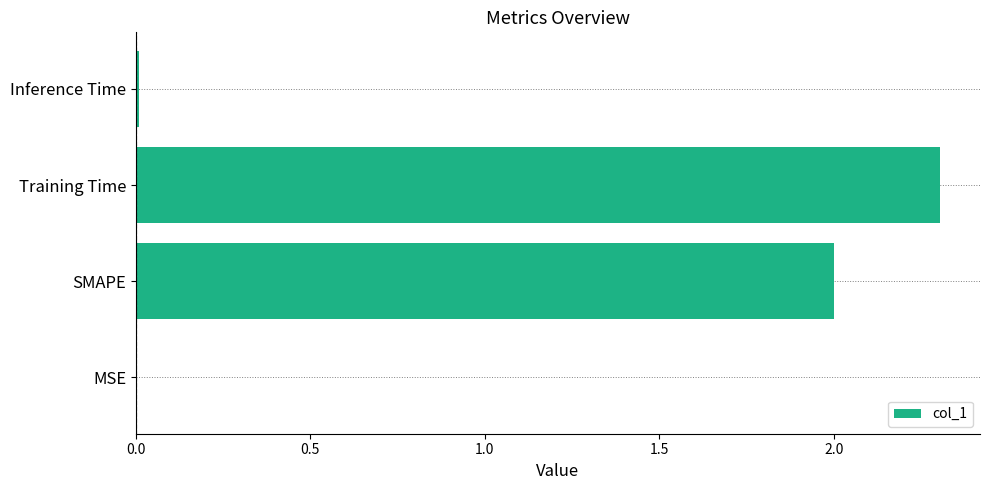

What is the maximum value shown in the chart?

2.3